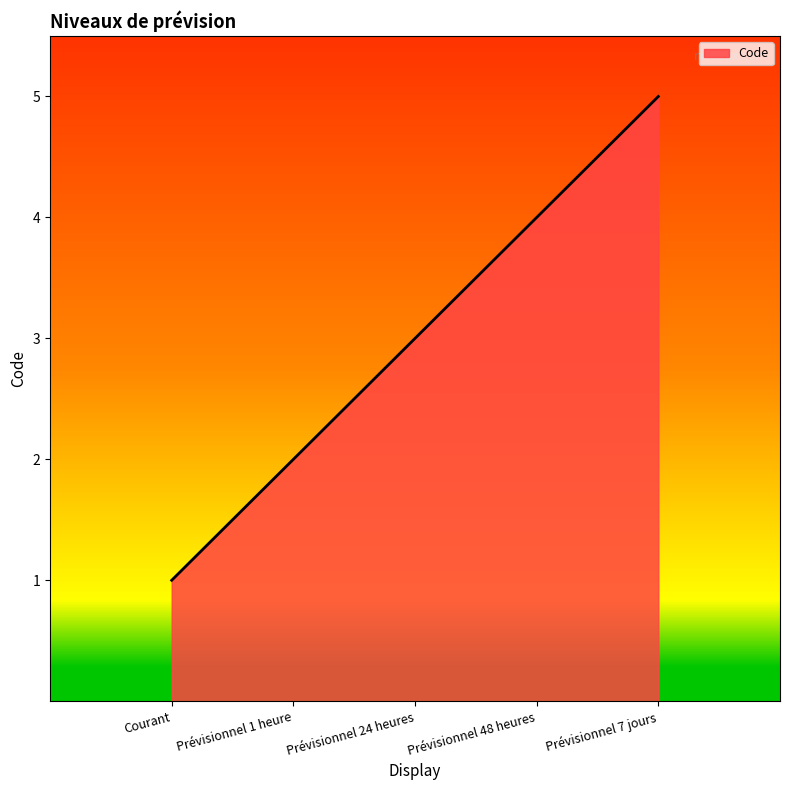

Reading left to right, list all the values displayed in this chart.

1	2	3	4	5